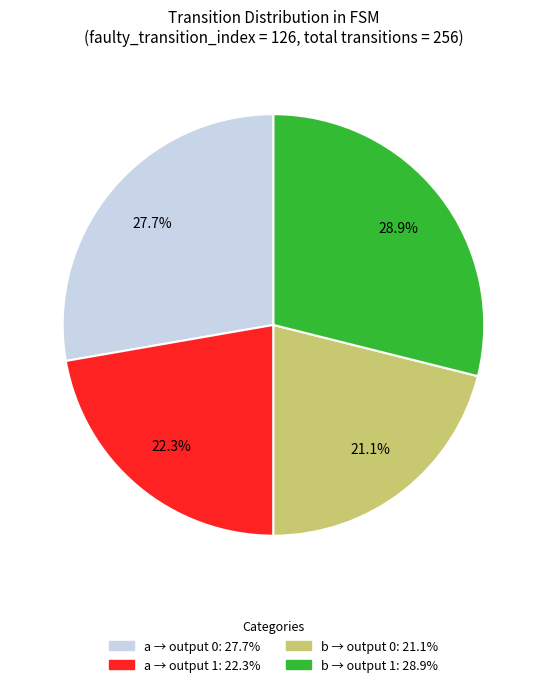

Does any single category account for the majority?

No